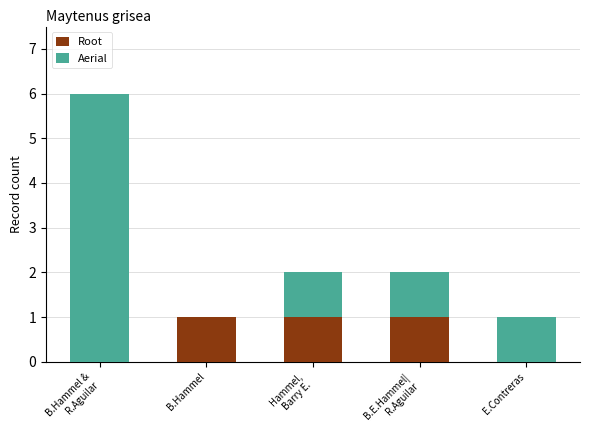

What is the total value across all series at B.Hammel?

1